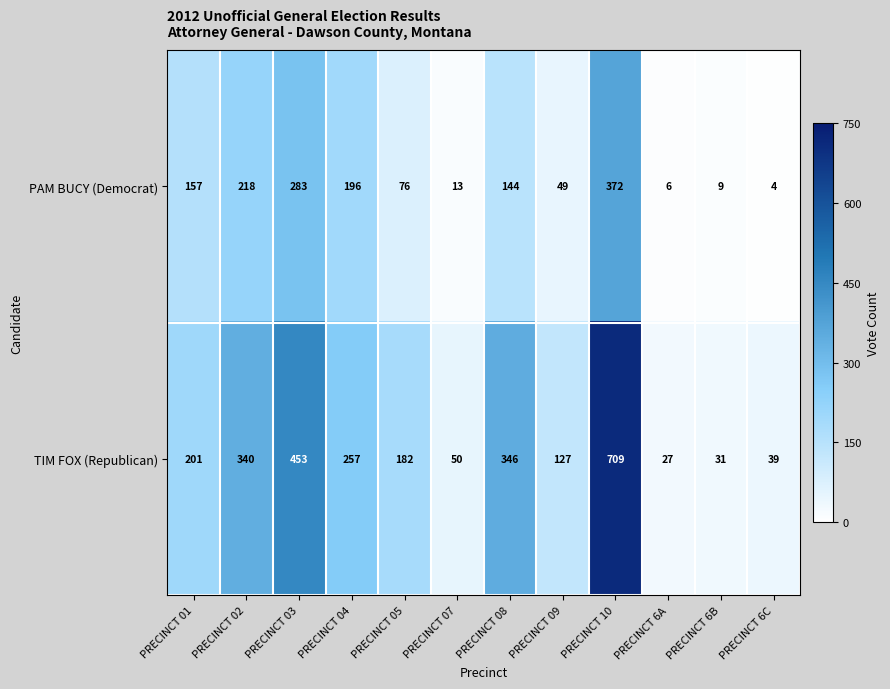

Reading left to right, transcribe all the data shown in this chart.

PAM BUCY (Democrat): 157	218	283	196	76	13	144	49	372	6	9	4
TIM FOX (Republican): 201	340	453	257	182	50	346	127	709	27	31	39